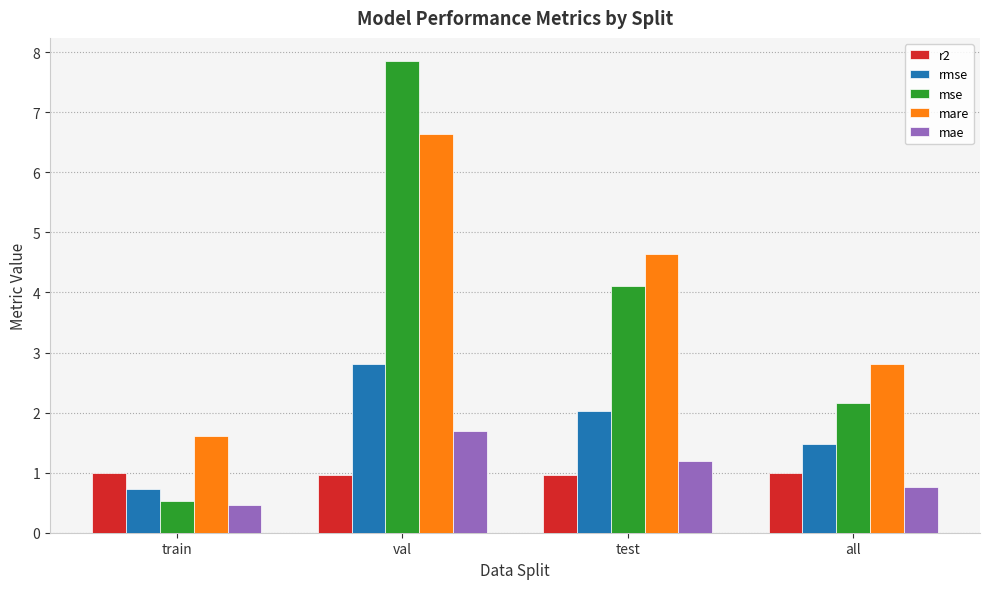

True or false: rmse has a value of 0.7 at train.

True